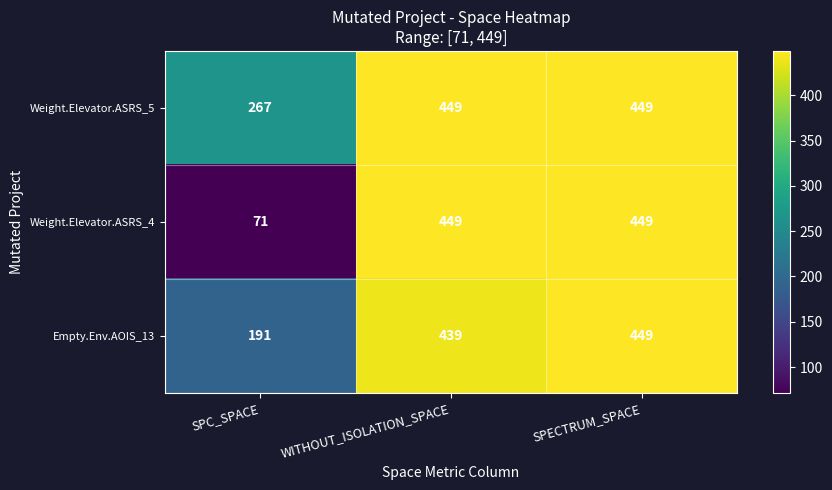

List the series in order of their overall mean, lowest first.

Weight.Elevator.ASRS_4, Empty.Env.AOIS_13, Weight.Elevator.ASRS_5